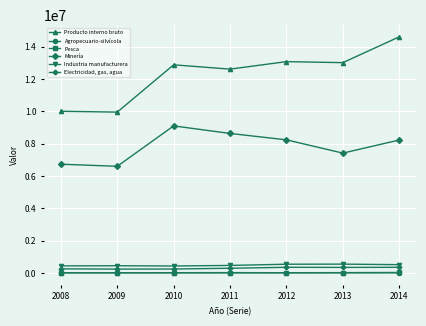

What is the difference between the highest and lowest values at 2008?

9993960